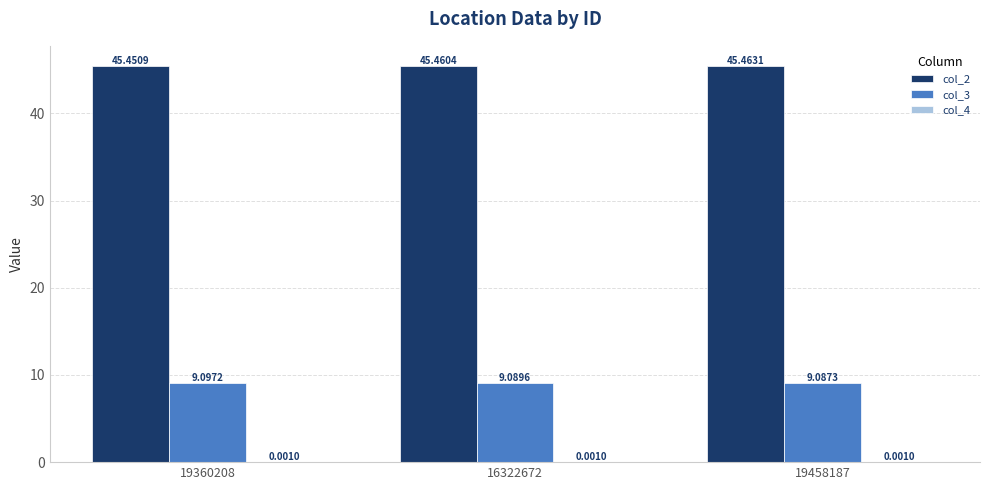

Between 16322672 and 19458187, which series saw the biggest shift?

col_2